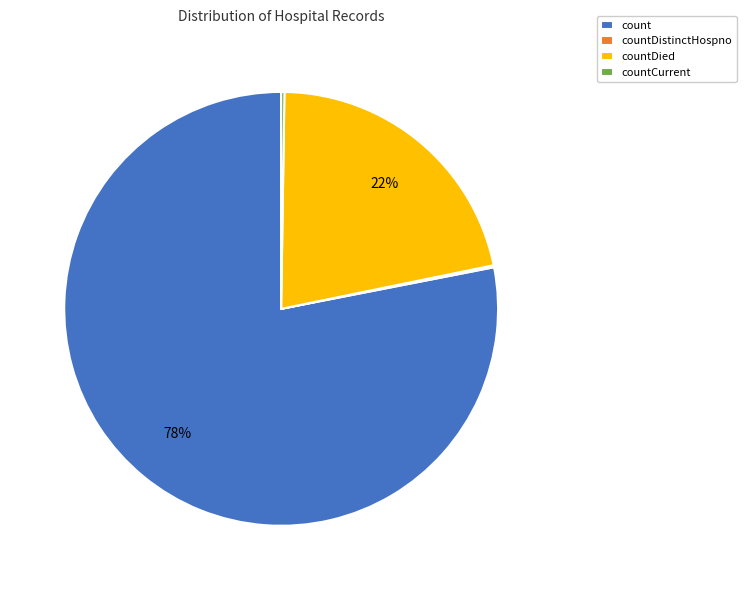

What is the majority slice?

count